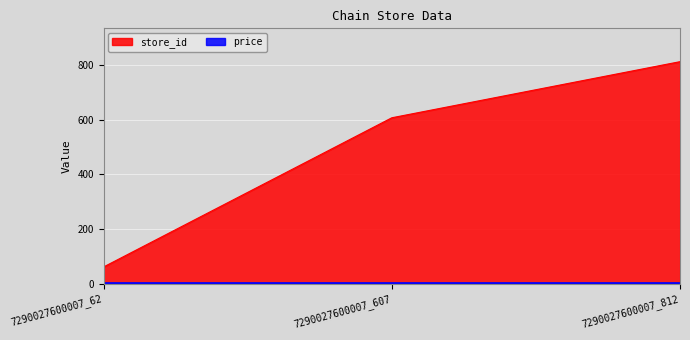

Rank the categories by value from highest to lowest.

7290027600007_812, 7290027600007_607, 7290027600007_62